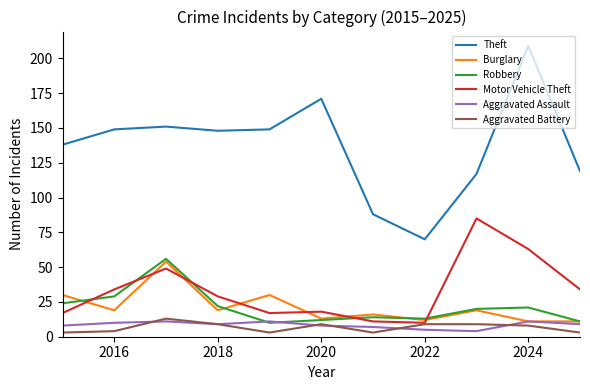

Reading left to right, transcribe all the data shown in this chart.

Theft: 138	149	151	148	149	171	88	70	117	209	119
Burglary: 30	19	54	19	30	13	16	12	19	11	11
Robbery: 24	29	56	22	10	12	14	13	20	21	11
Motor Vehicle Theft: 17	34	49	29	17	18	11	10	85	63	34
Aggravated Assault: 8	10	11	9	11	8	7	5	4	11	9
Aggravated Battery: 3	4	13	9	3	9	3	9	9	8	3